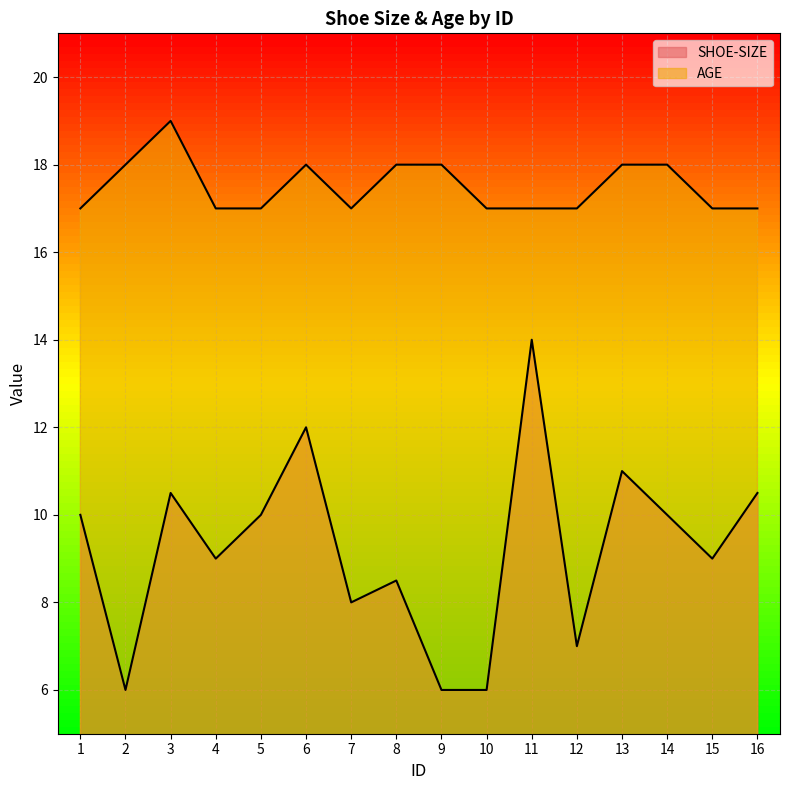

Between 12 and 15, which series saw the biggest shift?

SHOE-SIZE